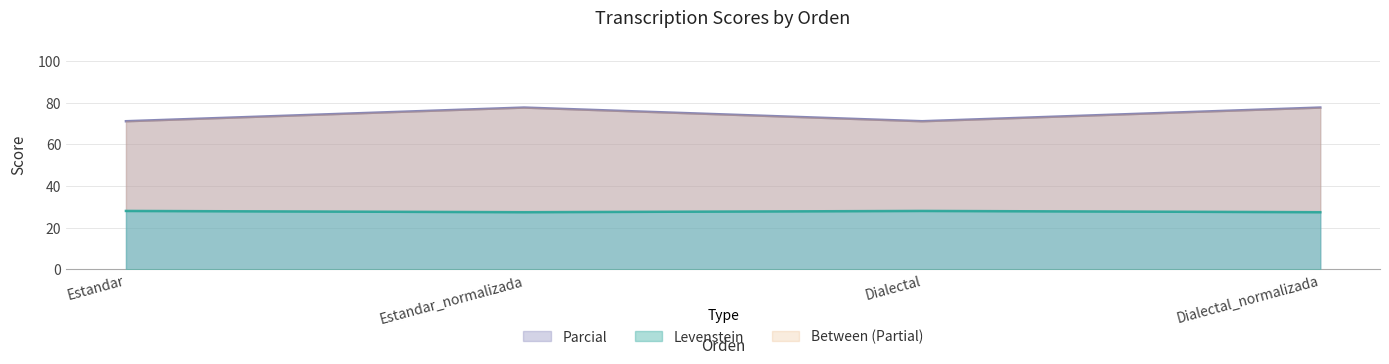

True or false: Levenstein and Parcial cross at least once.

False